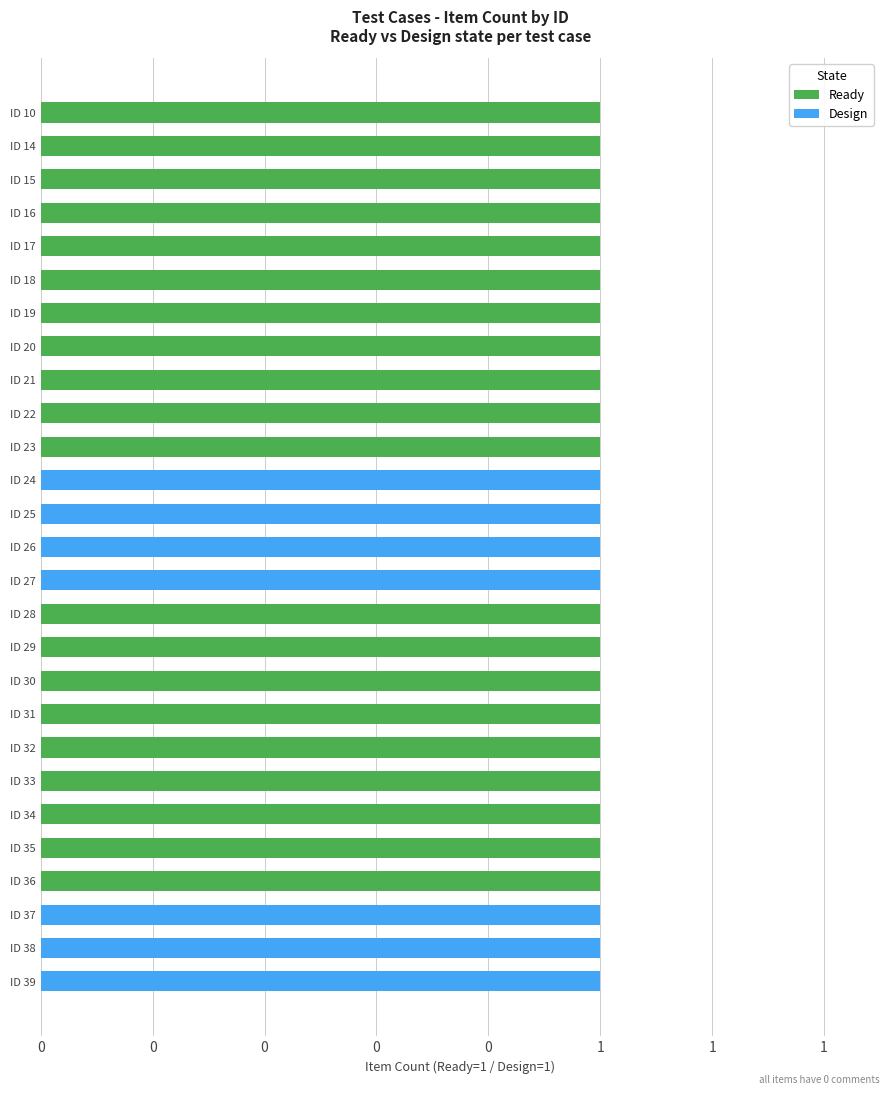

Which series has the largest total across all categories?

Ready